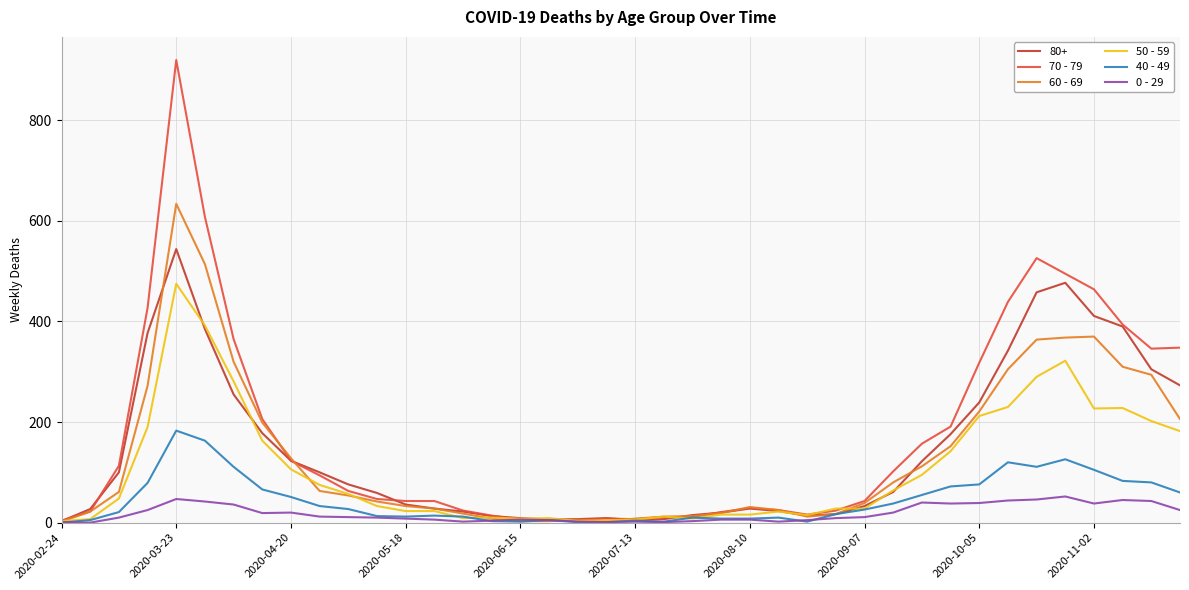

Which series has the largest range (max minus min)?

70 - 79